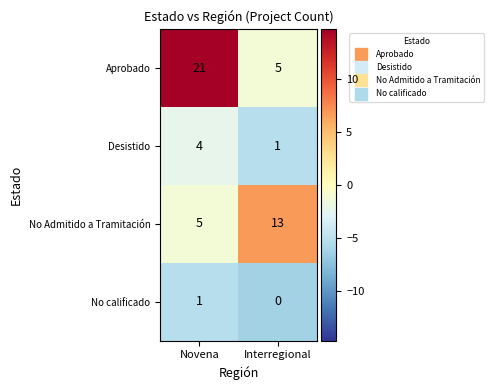

Reading right to left, what are all the values shown in this chart?

Aprobado: 5	21
Desistido: 1	4
No Admitido a Tramitación: 13	5
No calificado: 0	1